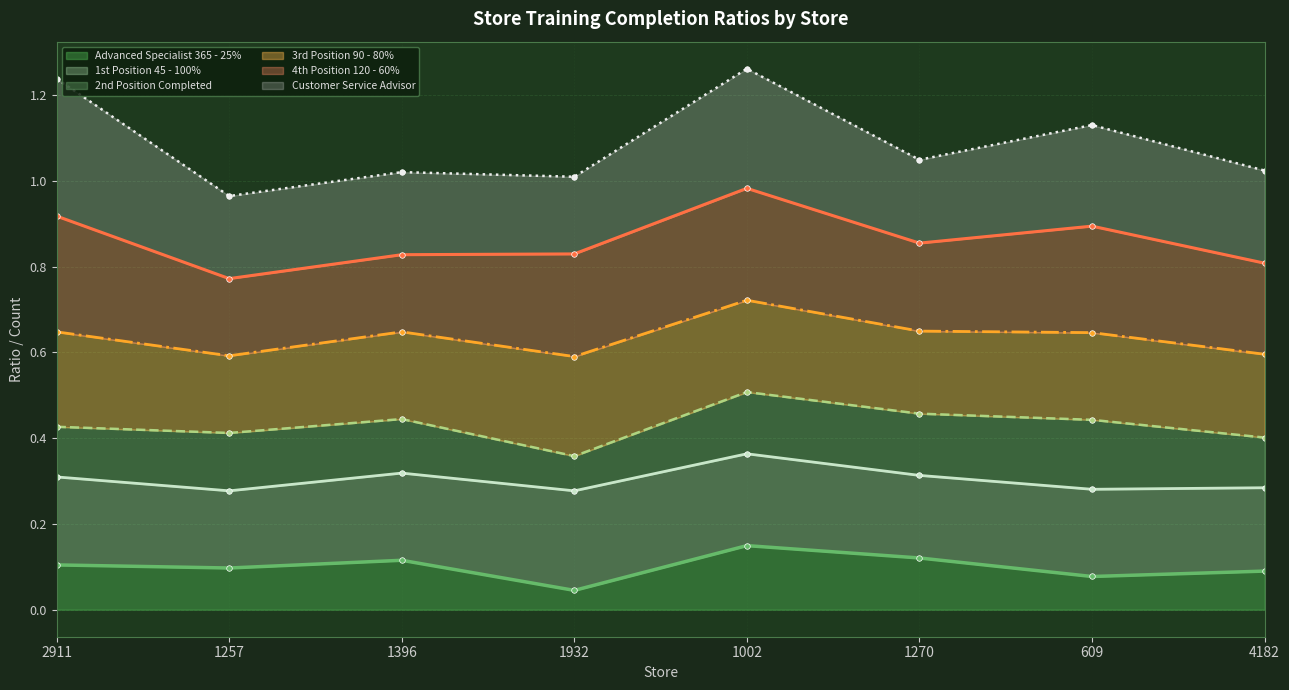

True or false: 4th Position 120 - 60% (line) and 1st Position 45 - 100% (line) intersect in this chart.

False